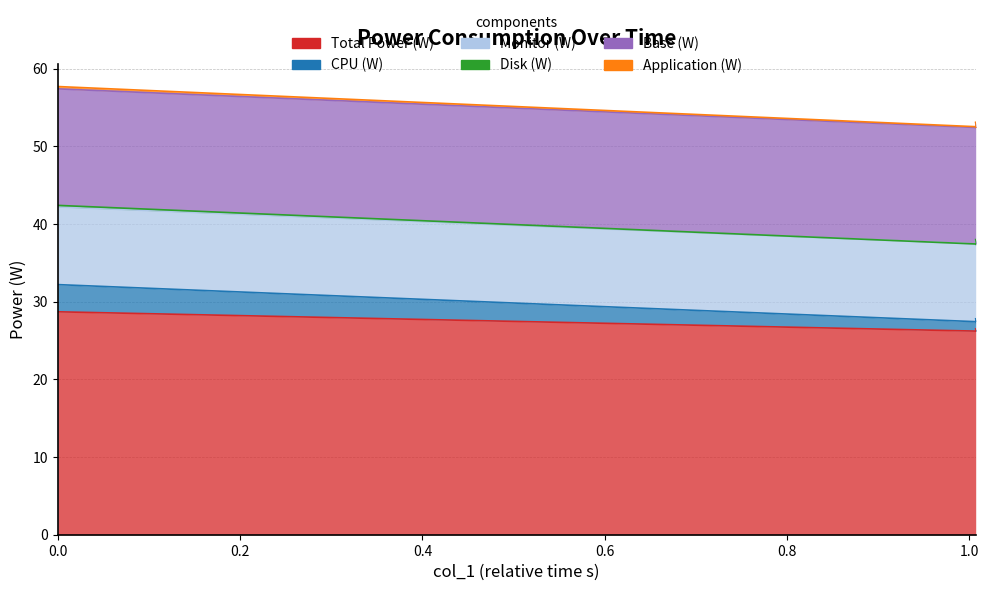

The value of Application (W) at 1.013 is 52.5. True or false?

True